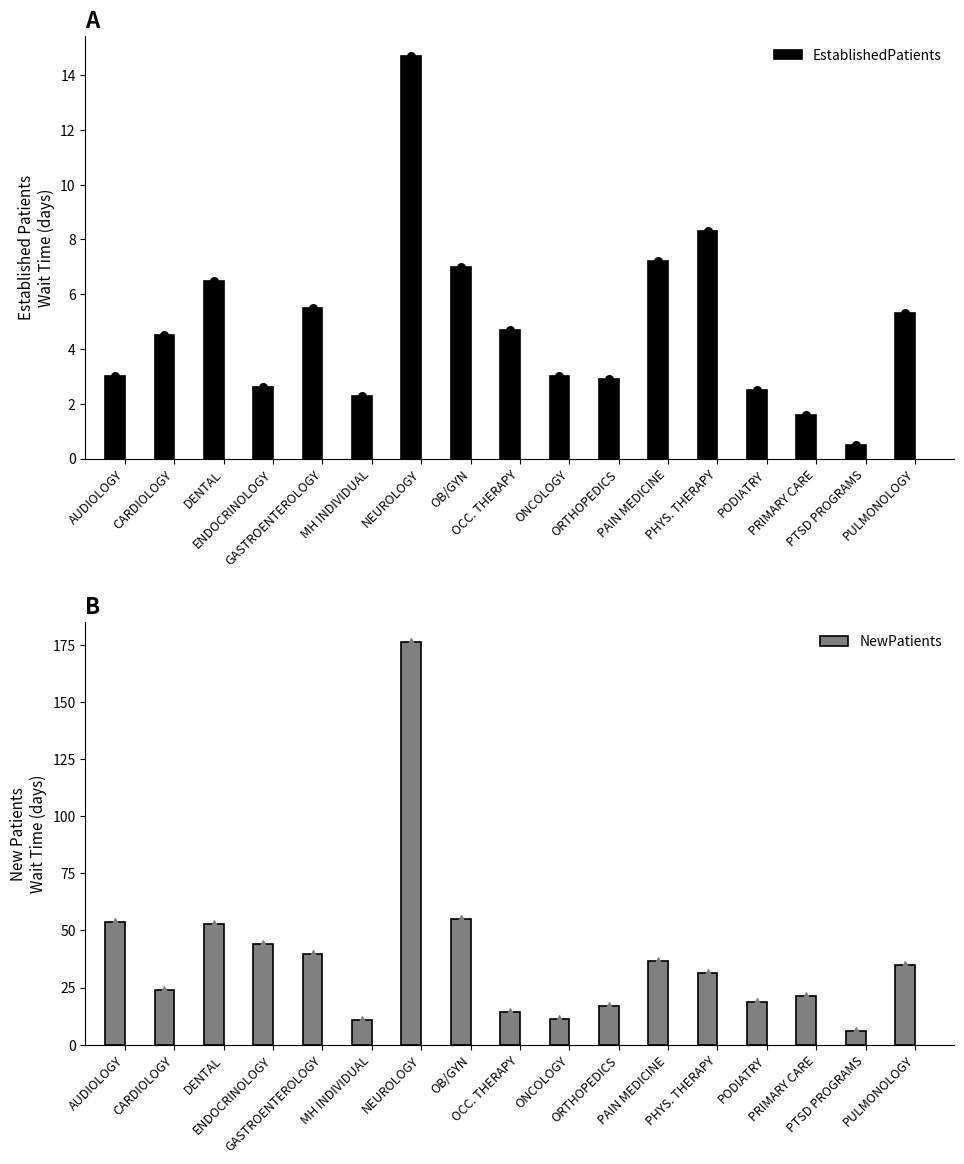

Is the value of NewPatients at PODIATRY greater than the value of EstablishedPatients at ENDOCRINOLOGY?

Yes